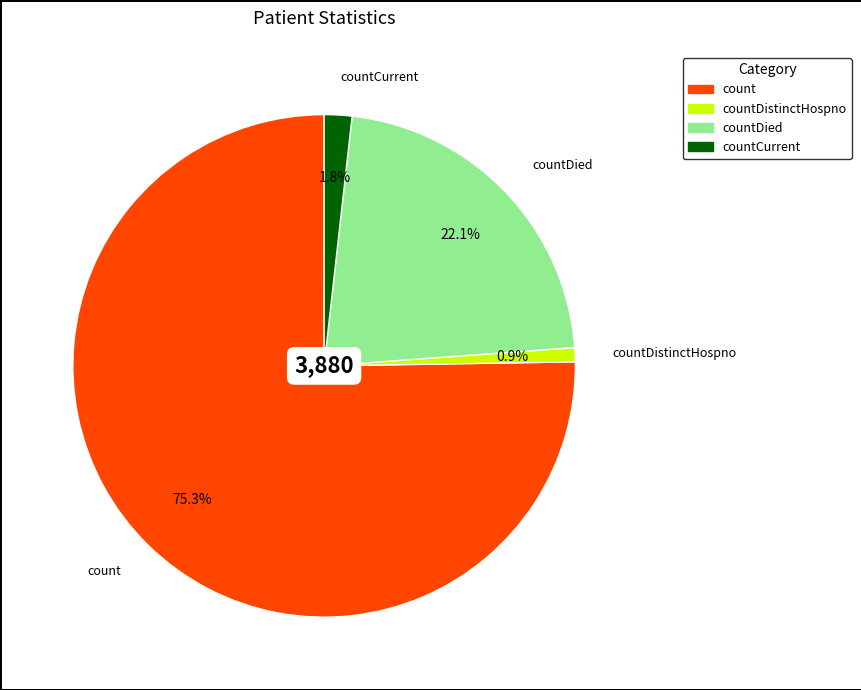

Is there any slice that represents more than half of the pie?

Yes